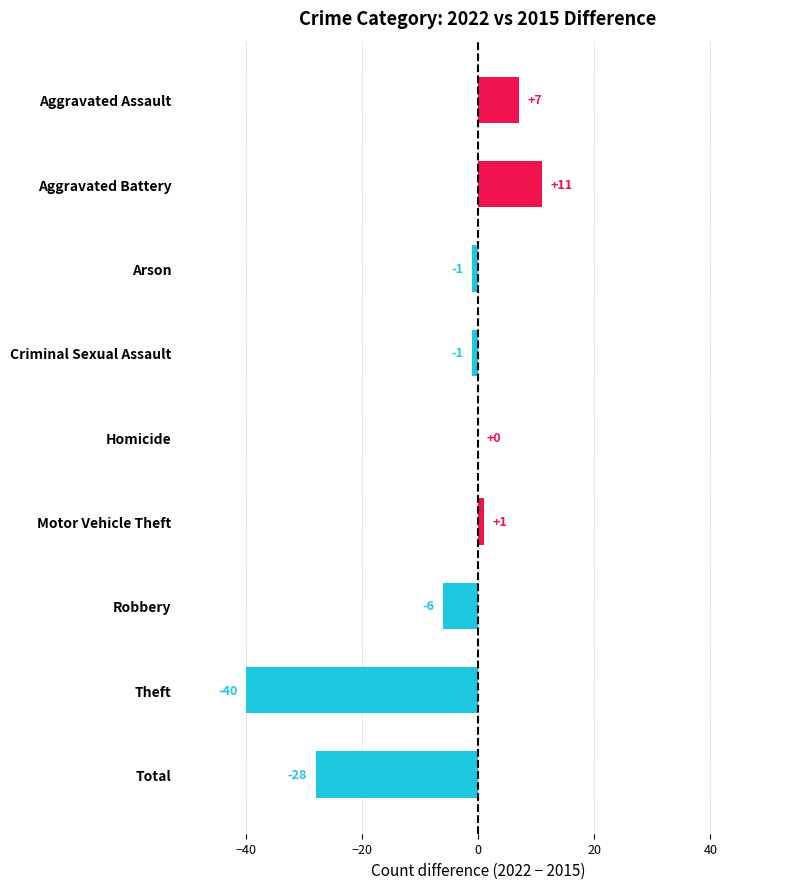

What is the sum of all values?

-57